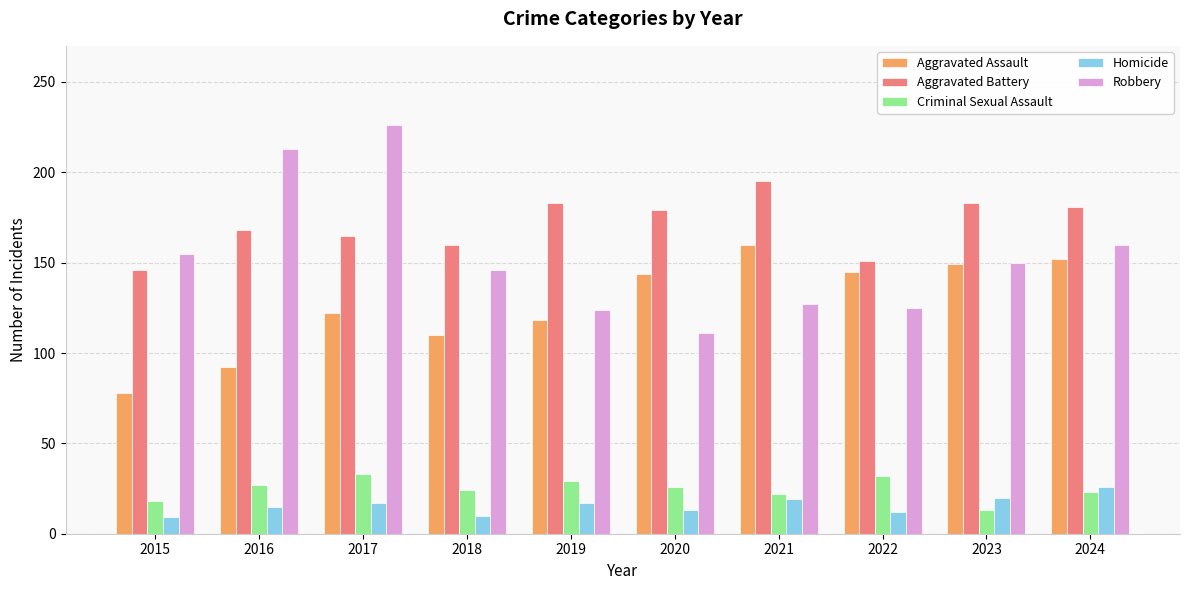

Which series has the widest spread of values?

Robbery